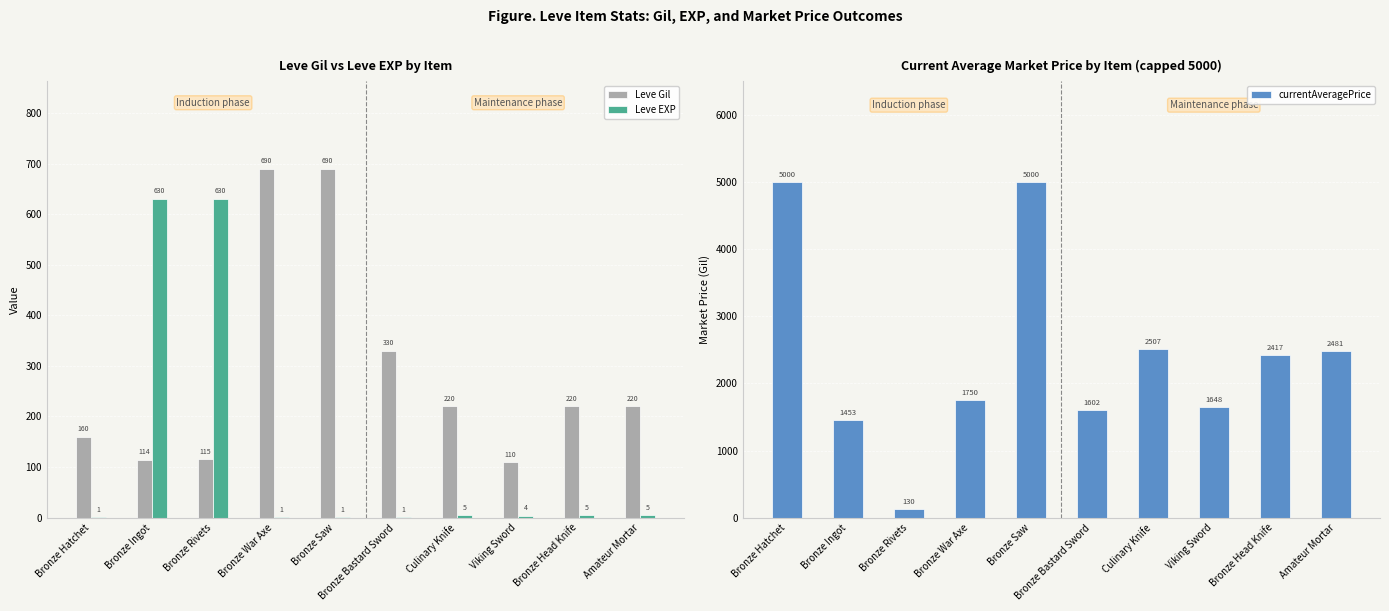

Which label corresponds to the smallest value in the chart?

Bronze Hatchet